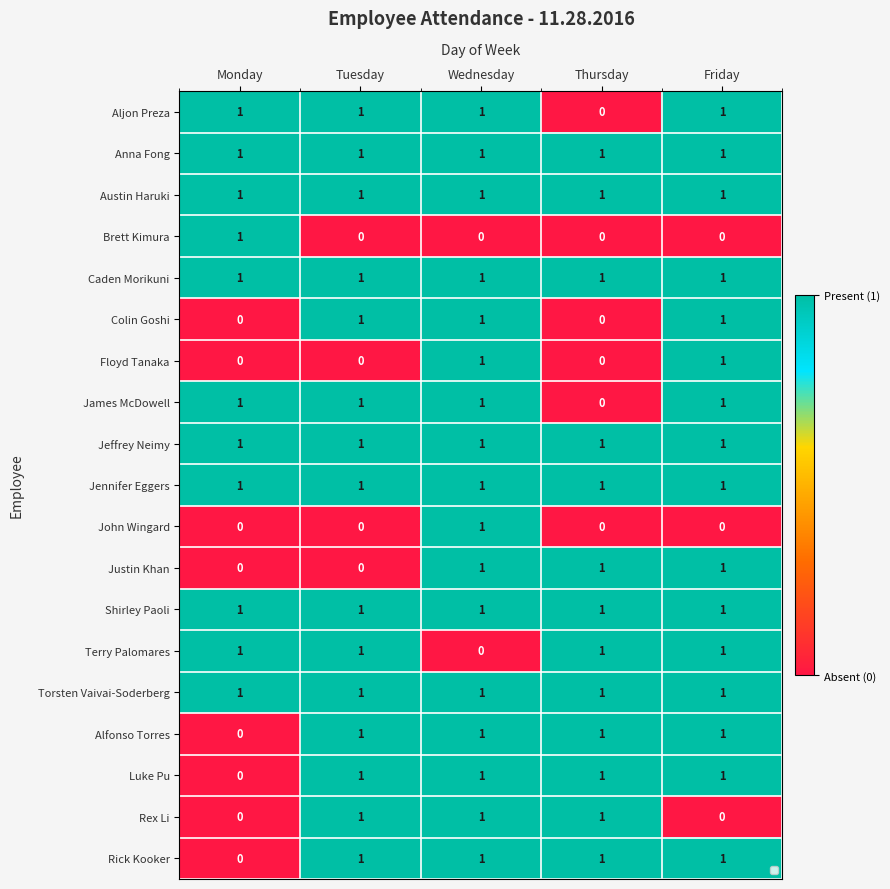

At how many categories does at least one series exceed 0?

5